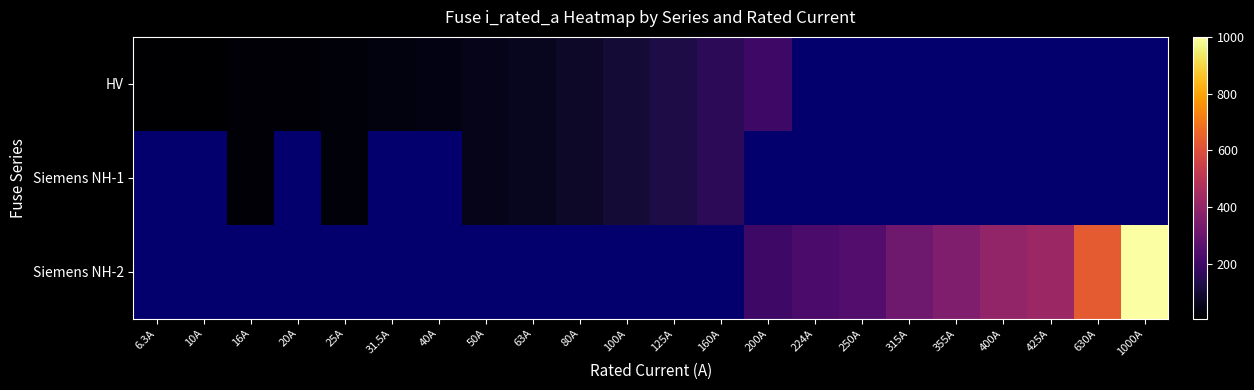

Count the number of categories in the chart.

22